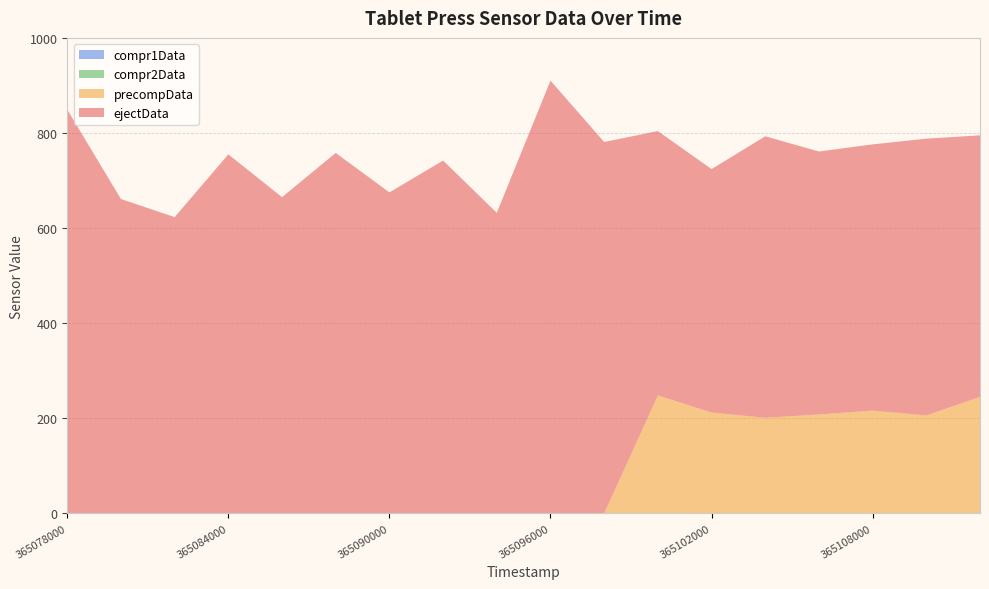

Reading left to right, what are all the values shown in this chart?

ejectData: 365078000=849	365080000=661	365082000=623	365084000=755	365086000=665	365088000=758	365090000=675	365092000=742	365094000=632	365096000=910	365098000=781	365100000=556	365102000=512	365104000=592	365106000=553	365108000=560	365110000=582	365112000=550
precompData: 365078000=0	365080000=0	365082000=0	365084000=0	365086000=0	365088000=0	365090000=0	365092000=0	365094000=0	365096000=0	365098000=0	365100000=248	365102000=212	365104000=201	365106000=208	365108000=216	365110000=206	365112000=245
compr2Data: 365078000=0	365080000=0	365082000=0	365084000=0	365086000=0	365088000=0	365090000=0	365092000=0	365094000=0	365096000=0	365098000=0	365100000=0	365102000=0	365104000=0	365106000=0	365108000=0	365110000=0	365112000=0
compr1Data: 365078000=0	365080000=0	365082000=0	365084000=0	365086000=0	365088000=0	365090000=0	365092000=0	365094000=0	365096000=0	365098000=0	365100000=0	365102000=0	365104000=0	365106000=0	365108000=0	365110000=0	365112000=0